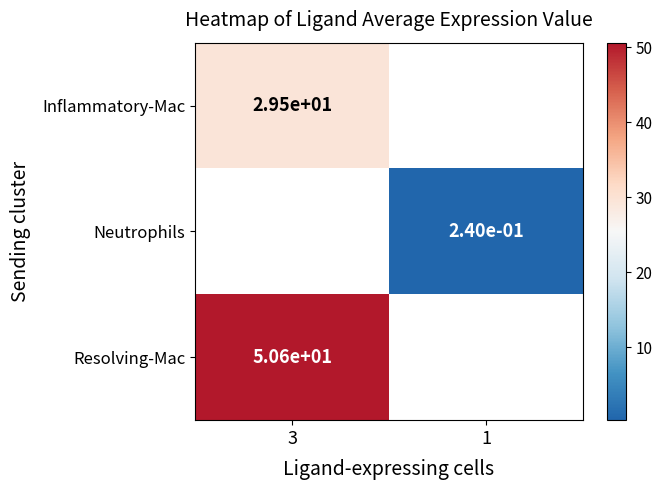

Is the value of Neutrophils at 1 greater than the value of Resolving-Mac at 3?

No